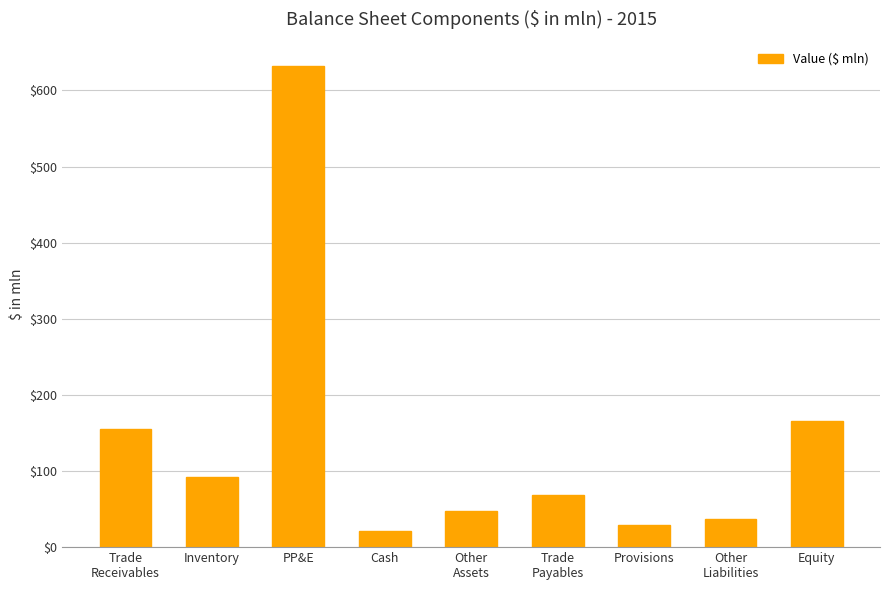

Rank the categories by value from lowest to highest.

Cash, Provisions, Other
Liabilities, Other
Assets, Trade
Payables, Inventory, Trade
Receivables, Equity, PP&E